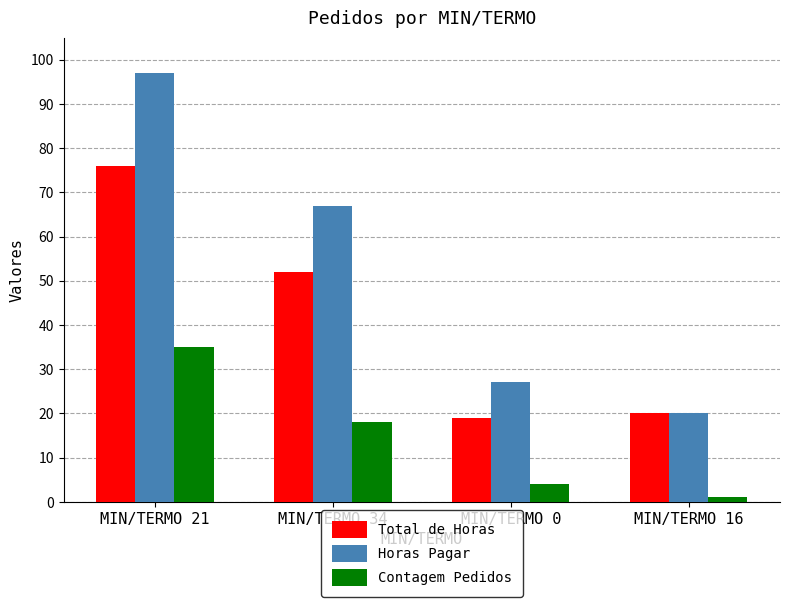

Where does the Total de Horas series first go above 52?

MIN/TERMO 21